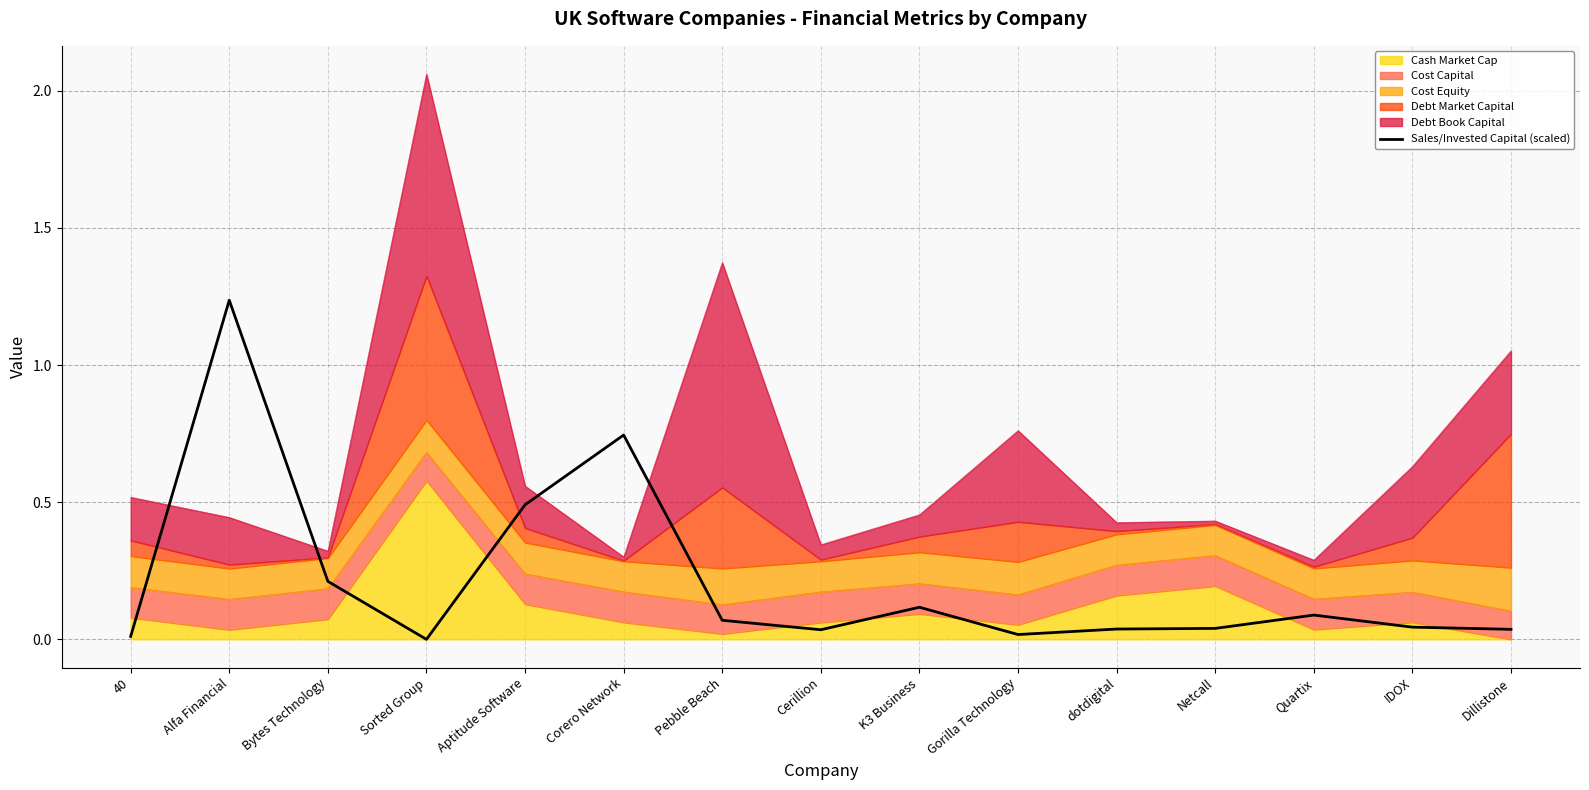

Reading left to right, extract all data points from this chart.

0.0	1.2	0.2	0.0	0.5	0.7	0.1	0.0	0.1	0.0	0.0	0.0	0.1	0.0	0.0